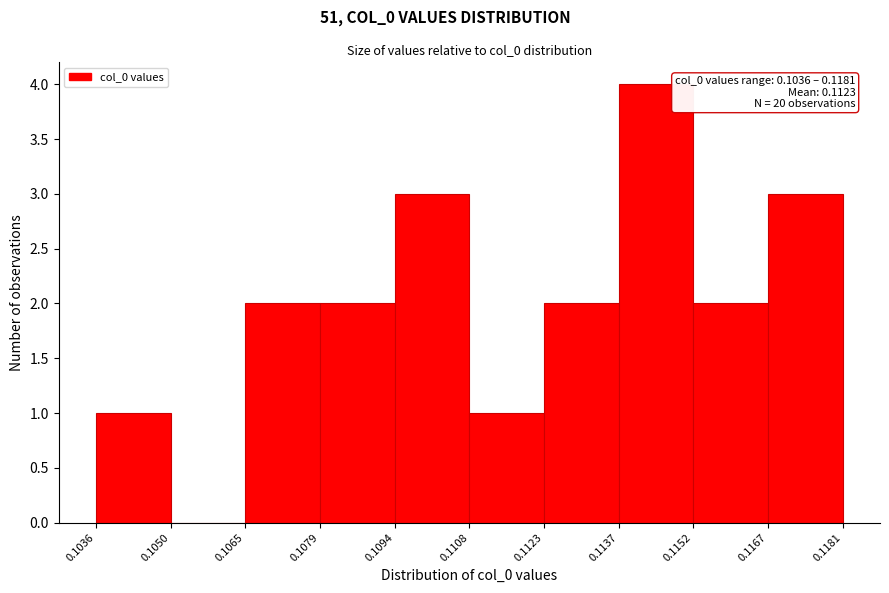

Which range on the x-axis has the tallest bar?

0.1137 to 0.1152